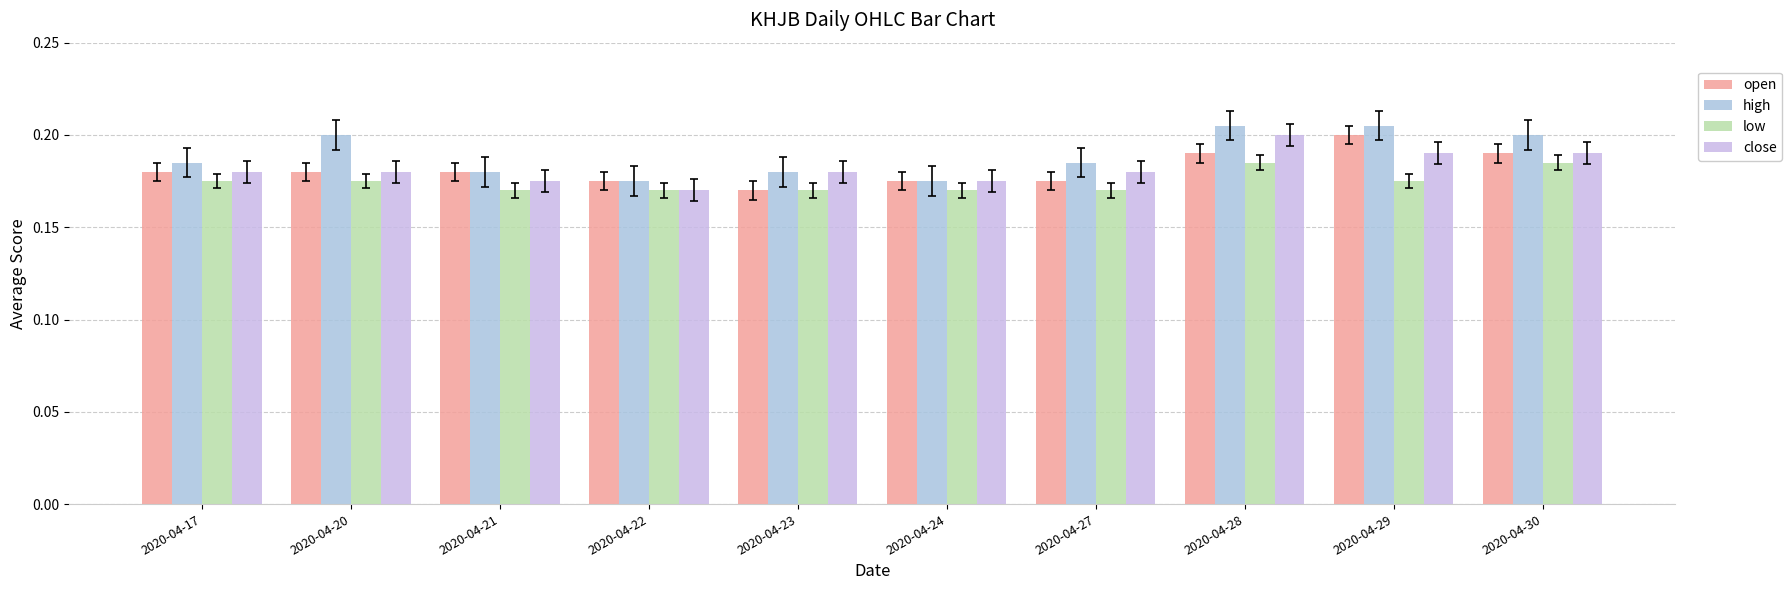

Is the value of low at 2020-04-20 greater than the value of high at 2020-04-29?

No